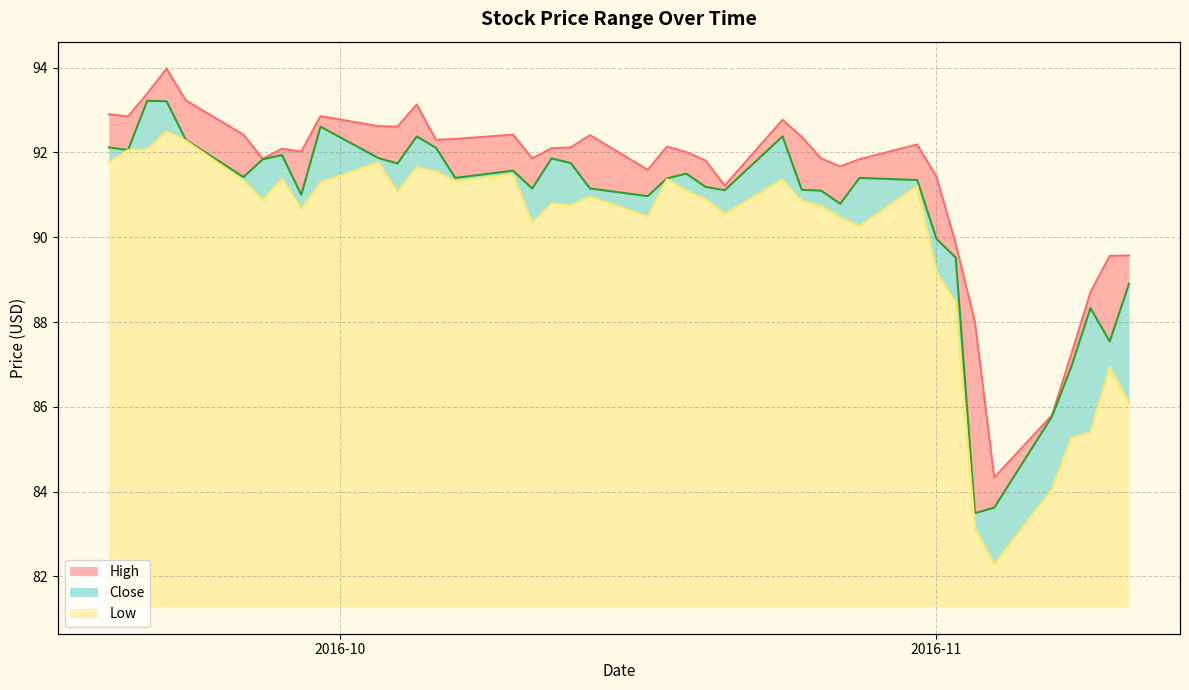

The value of High at 2016-09-21 is 93.4. True or false?

True